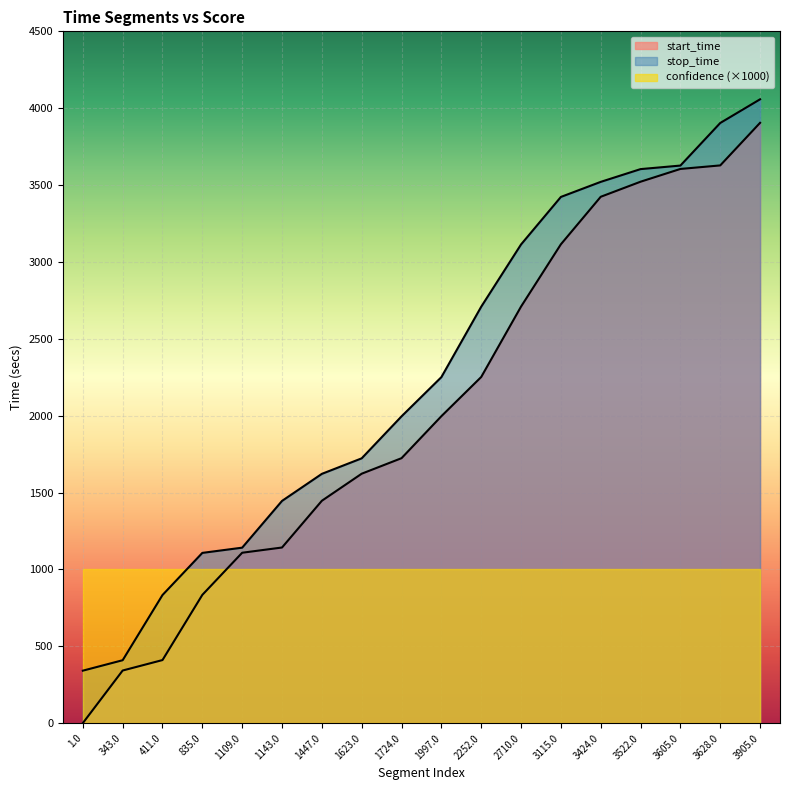

Is the value of stop_time at 343.0 greater than the value of start_time at 3115.0?

No